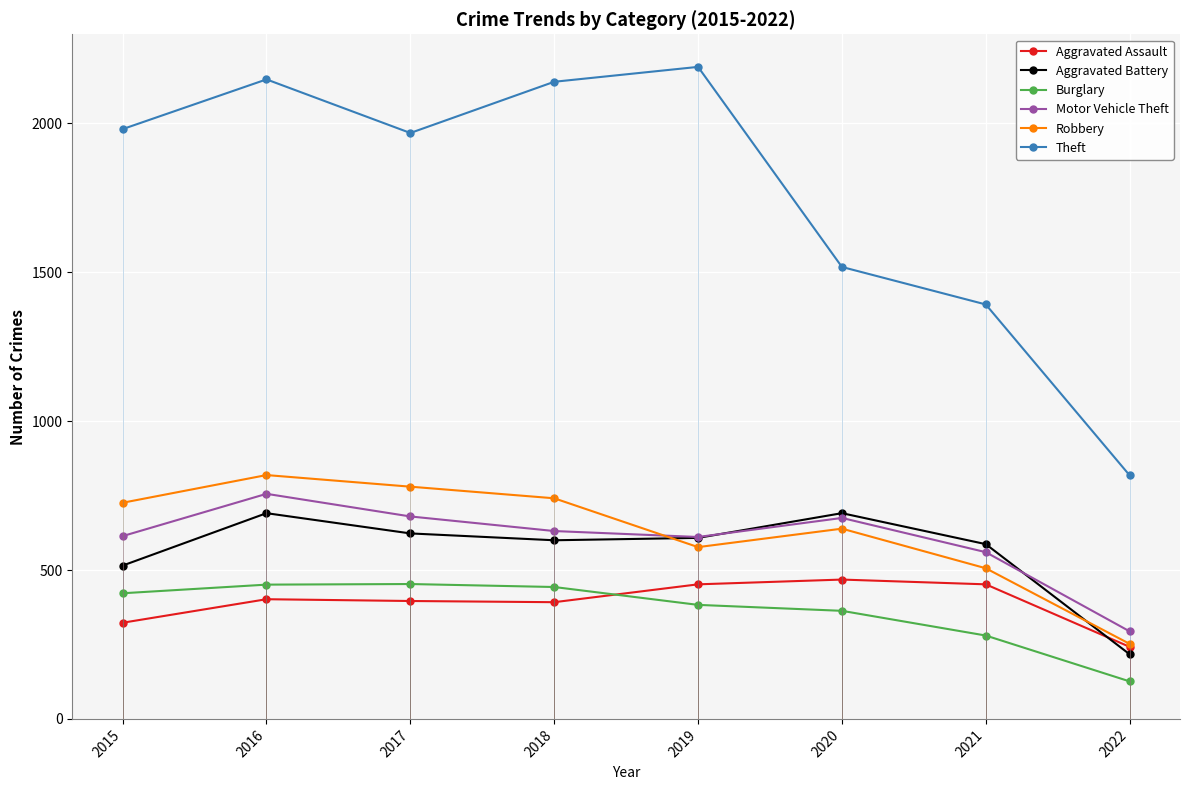

At 2021, list the series in order from largest to smallest.

Theft, Aggravated Battery, Motor Vehicle Theft, Robbery, Aggravated Assault, Burglary